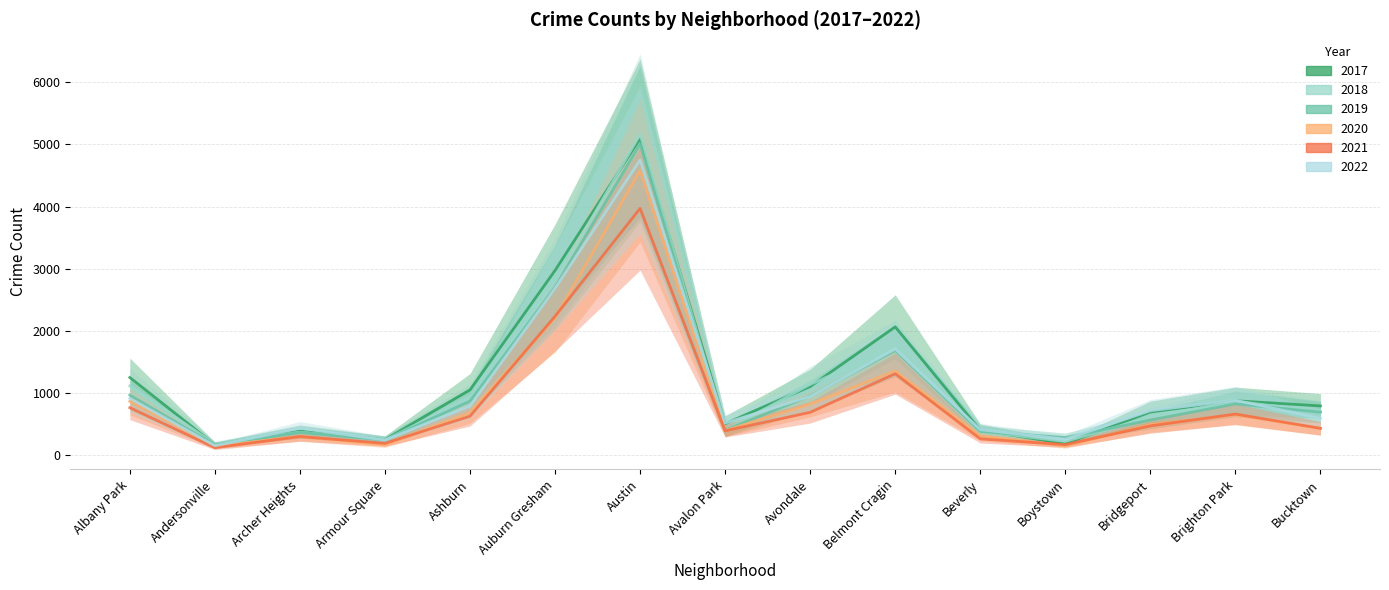

How many lines are shown in the chart?

6